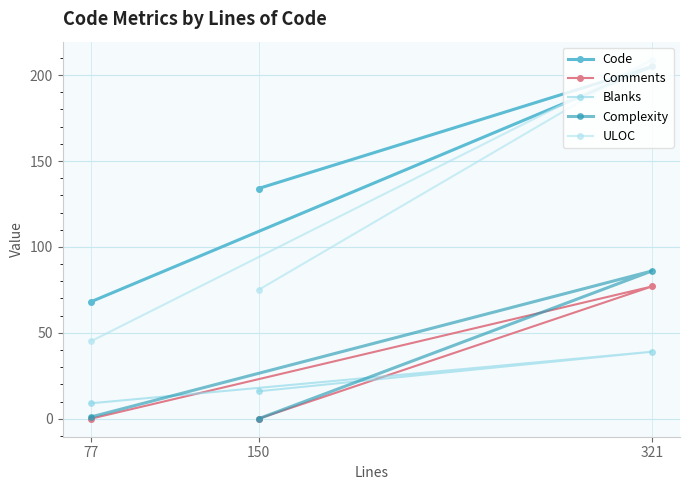

What is the difference between the maximum and second lowest values in the Comments series?

77